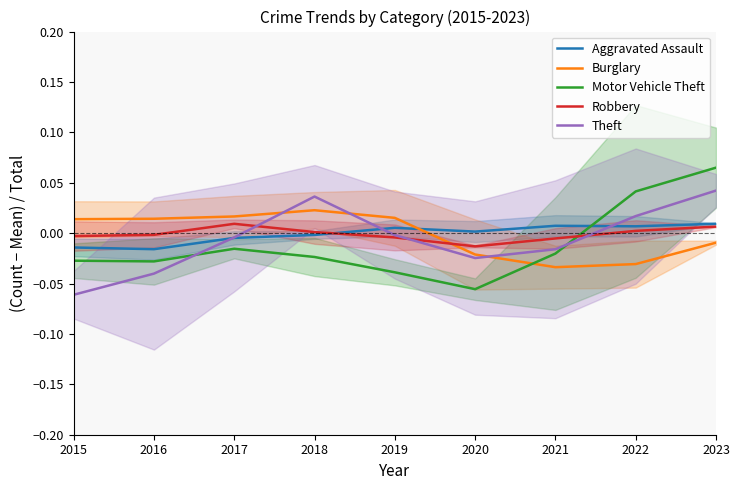

At which category is the sum across all series the highest?

2023